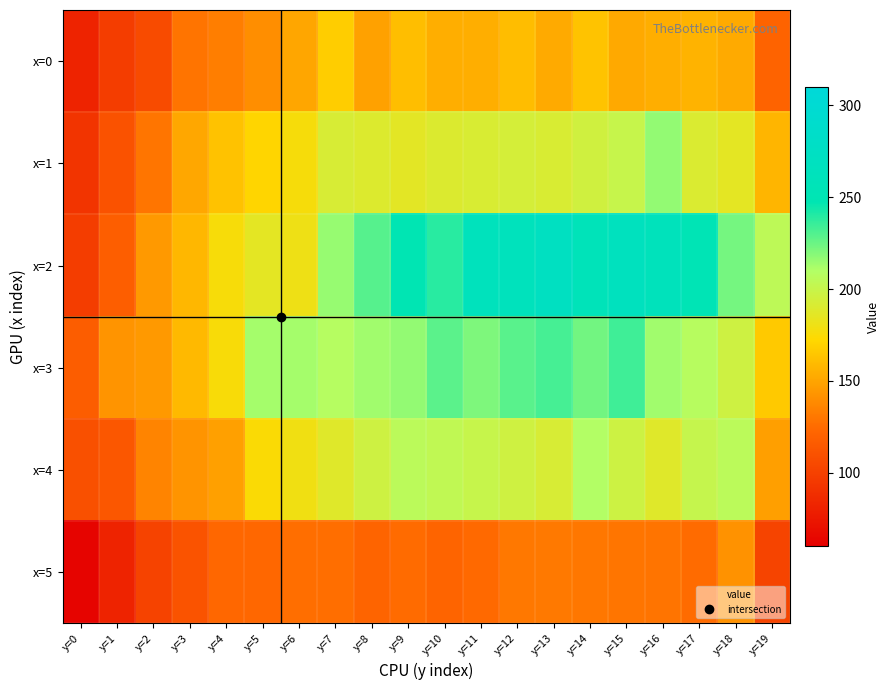

Which has a higher value, y=5 or y=9?

y=9